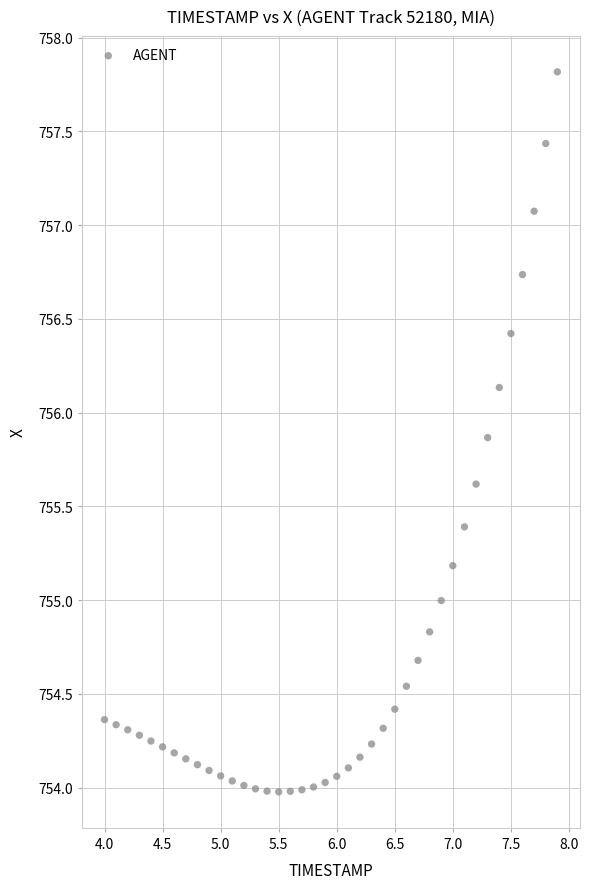

What is the range of X values (max minus min)?

3.9